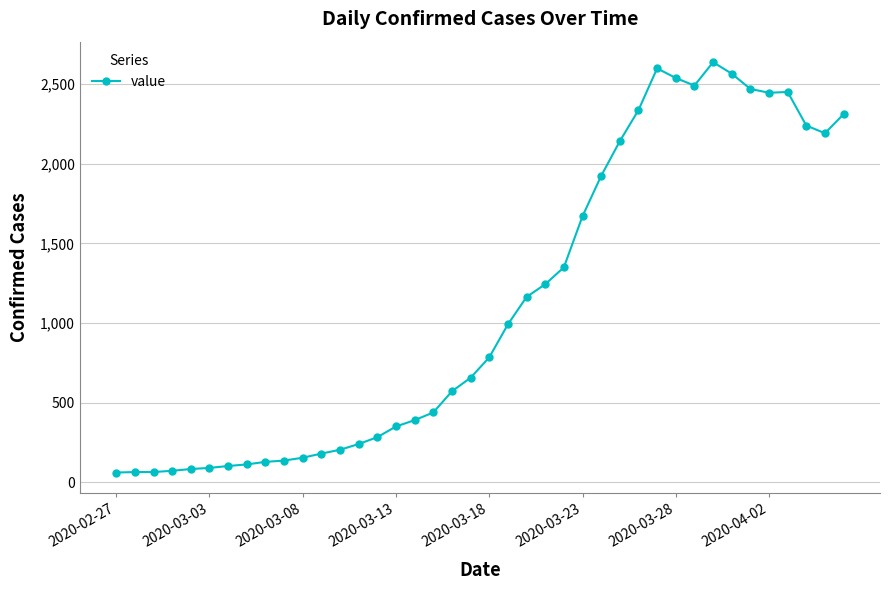

What is the average value?

1124